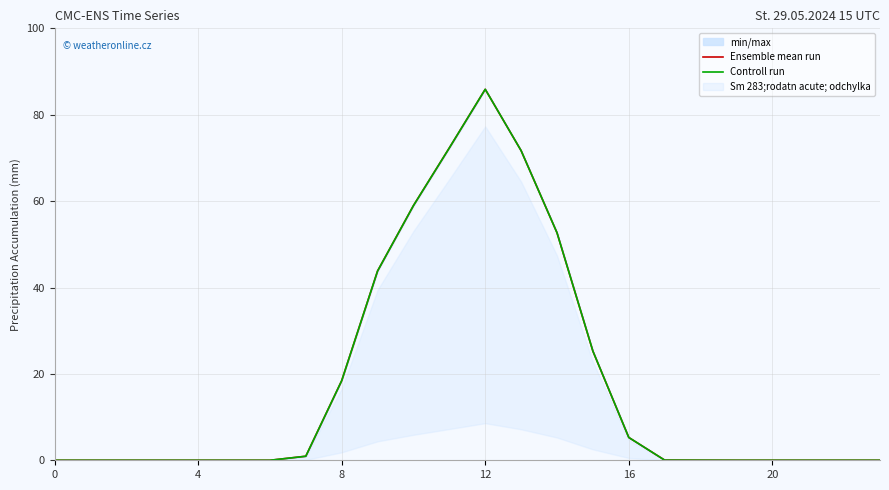

True or false: Ensemble mean run and Controll run intersect in this chart.

False